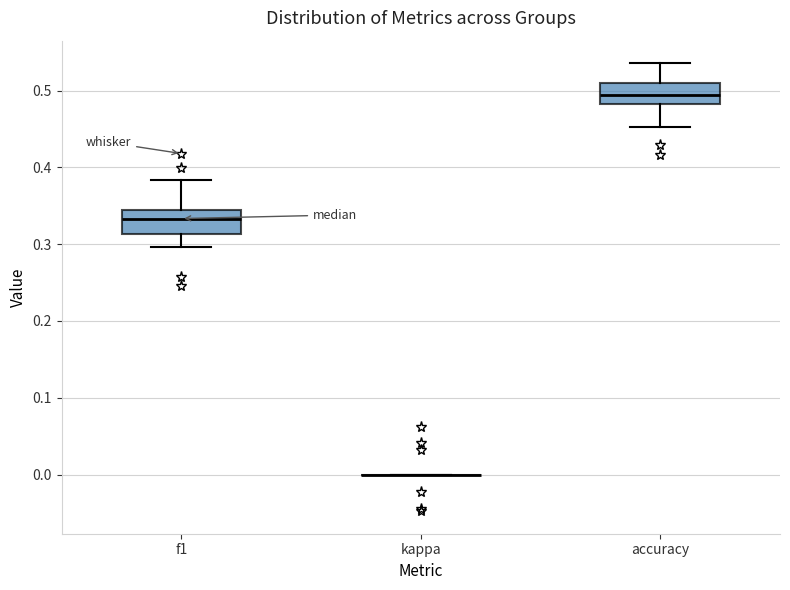

Reading left to right, read every box against the y-axis: the position of its median line, the range the box covers, and the ends of its whiskers. The values are not printed on the chart, so give them approximately, as read against the axis.

f1: median 0.33, box 0.31 to 0.34, whiskers 0.30 to 0.38
kappa: box collapsed to a line at 0.00, whiskers 0.00 to 0.00
accuracy: median 0.49, box 0.48 to 0.51, whiskers 0.45 to 0.54